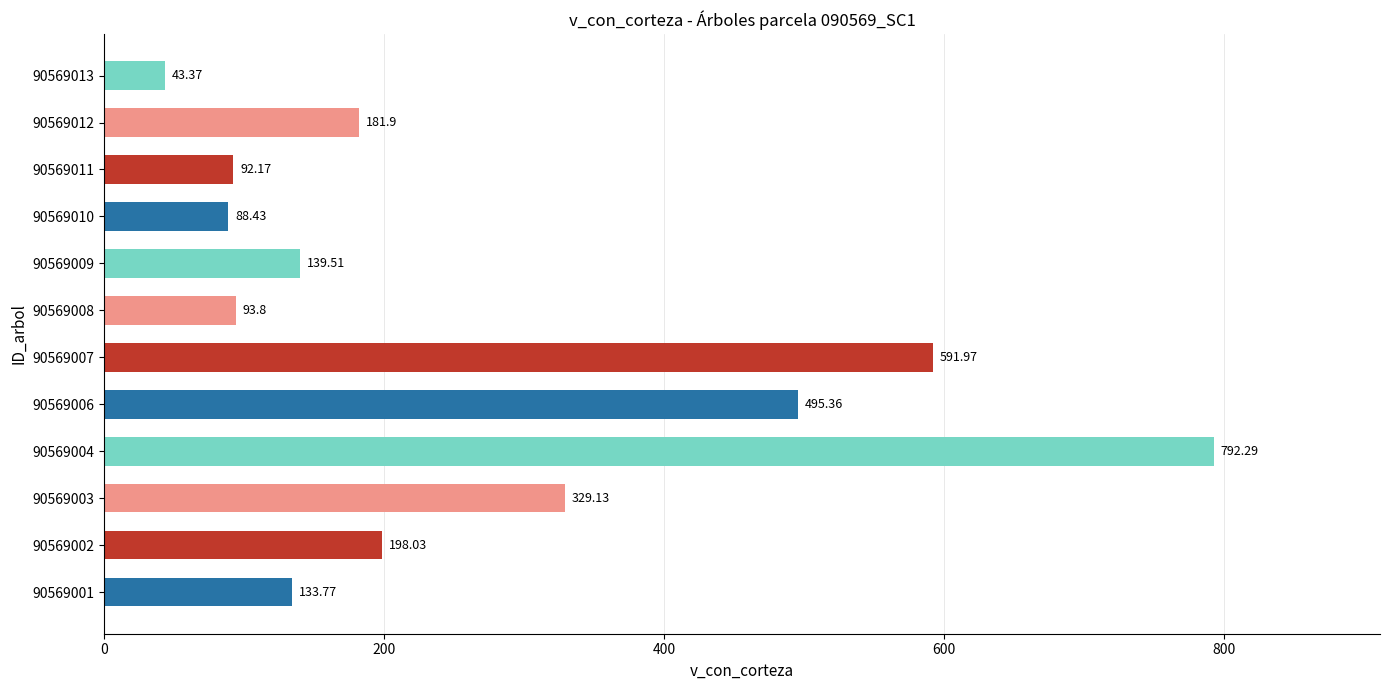

Which category has the lowest value across all series?

90569013